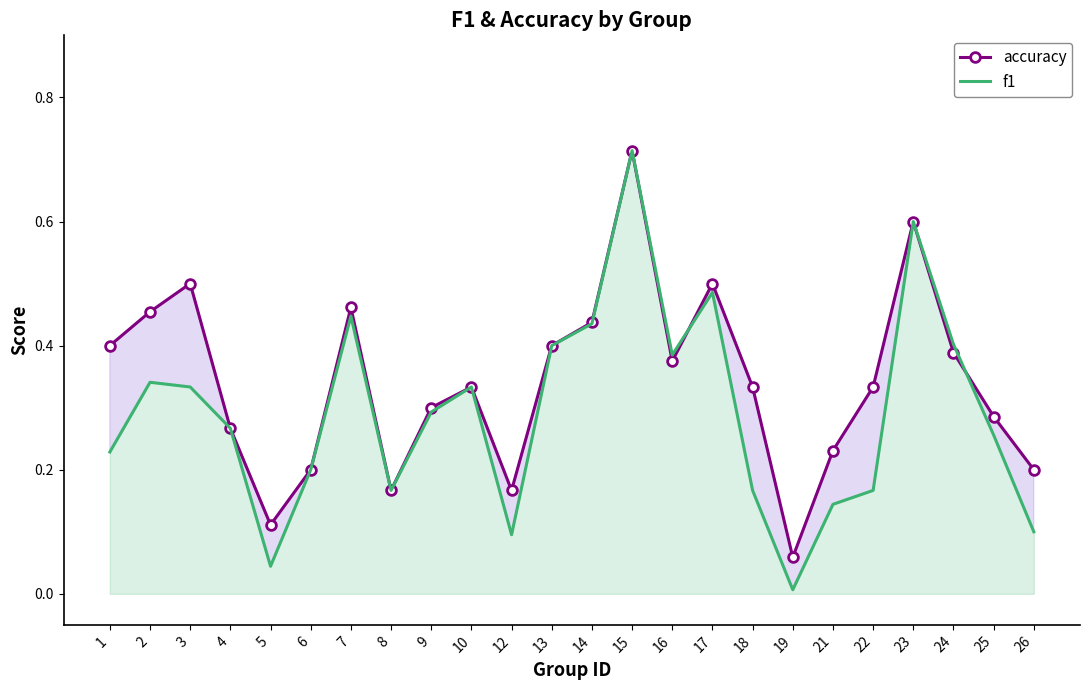

At which category does f1 reach its first local peak?

2